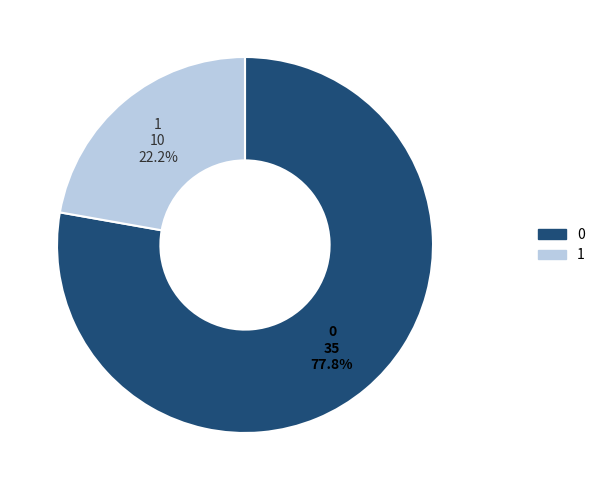

Is there a majority slice in this chart?

Yes